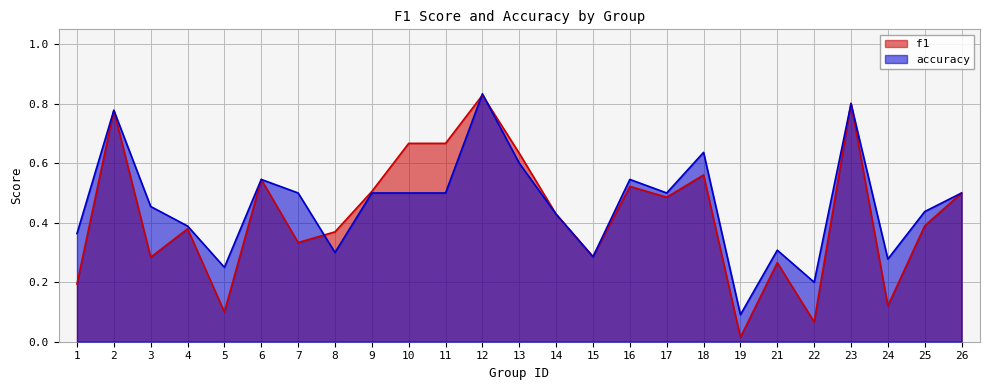

How many accuracy values are between 0 and 1?

25